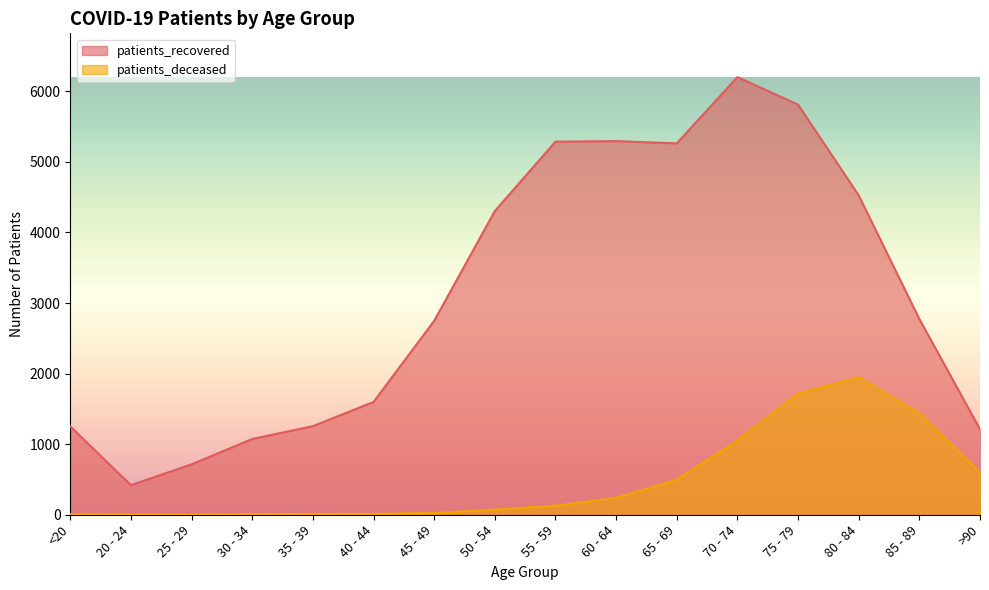

The value of patients_deceased at 25 - 29 is 1. True or false?

False